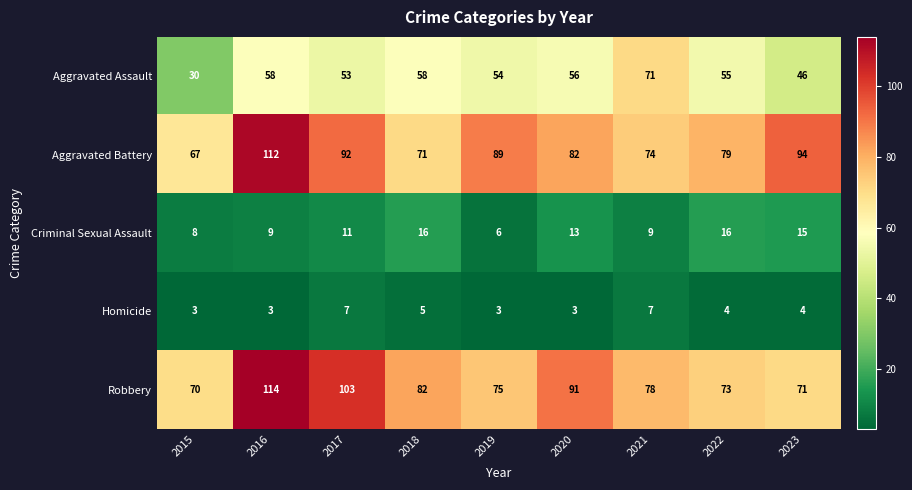

The Criminal Sexual Assault series shows 8 at 2019. True or false?

False